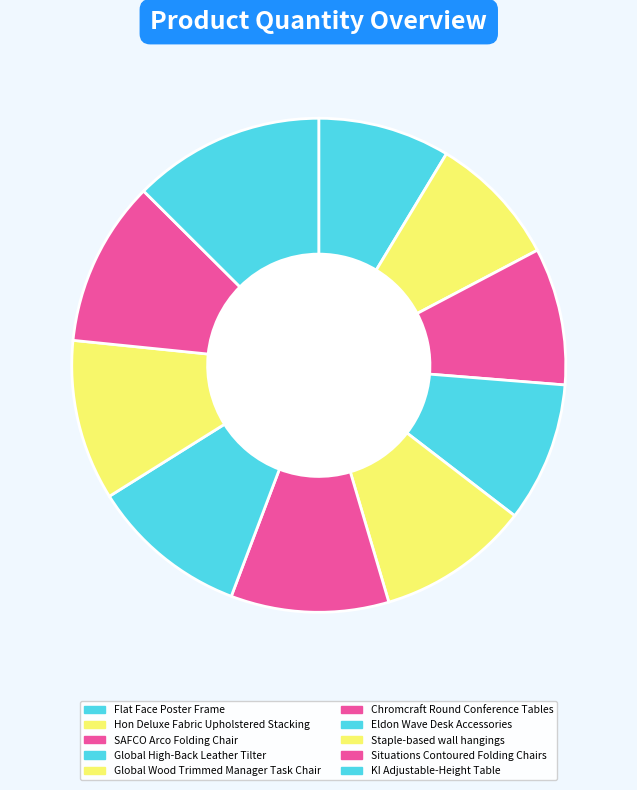

Is it true that SAFCO Arco Folding Chair is 1% of the pie?

False